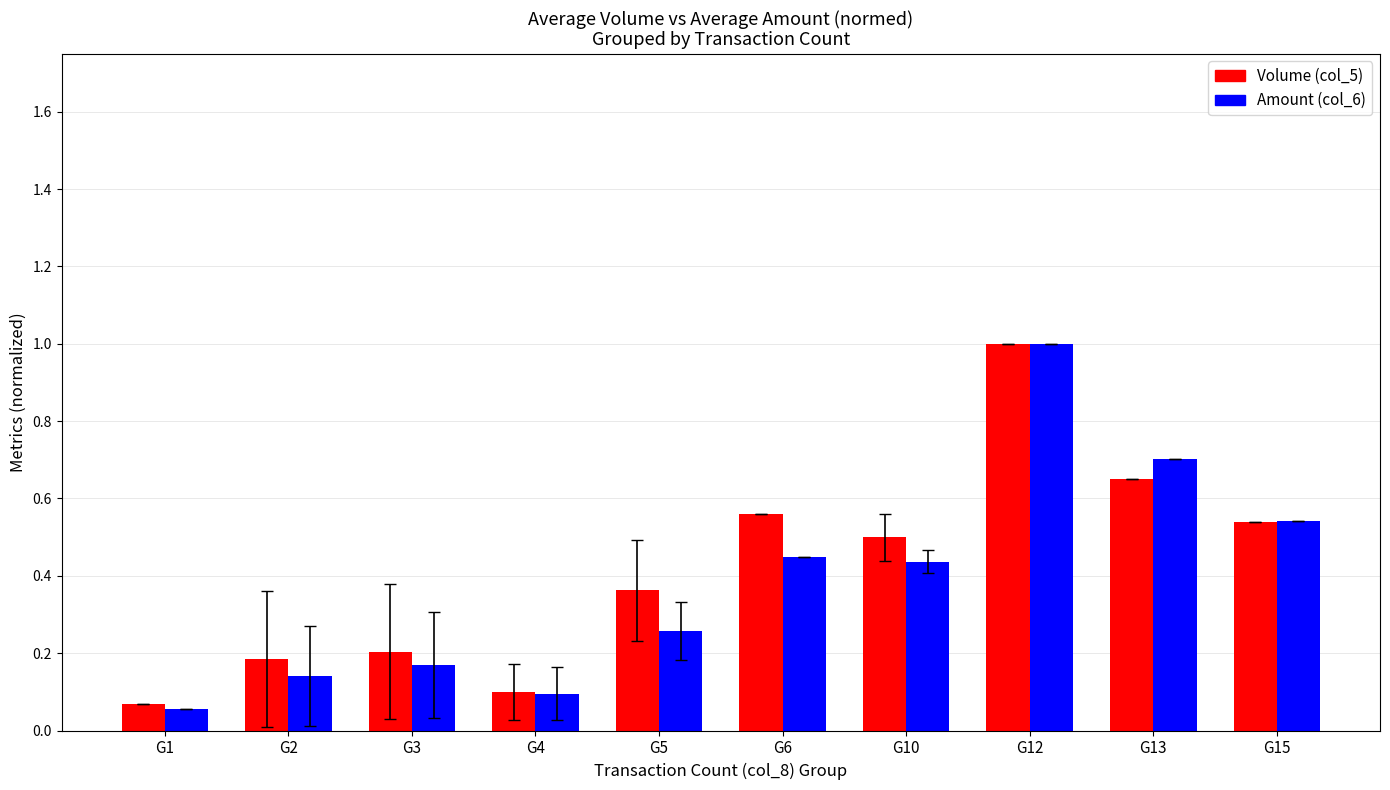

Is it true that Volume (col_5) equals 0.1 at G3?

False